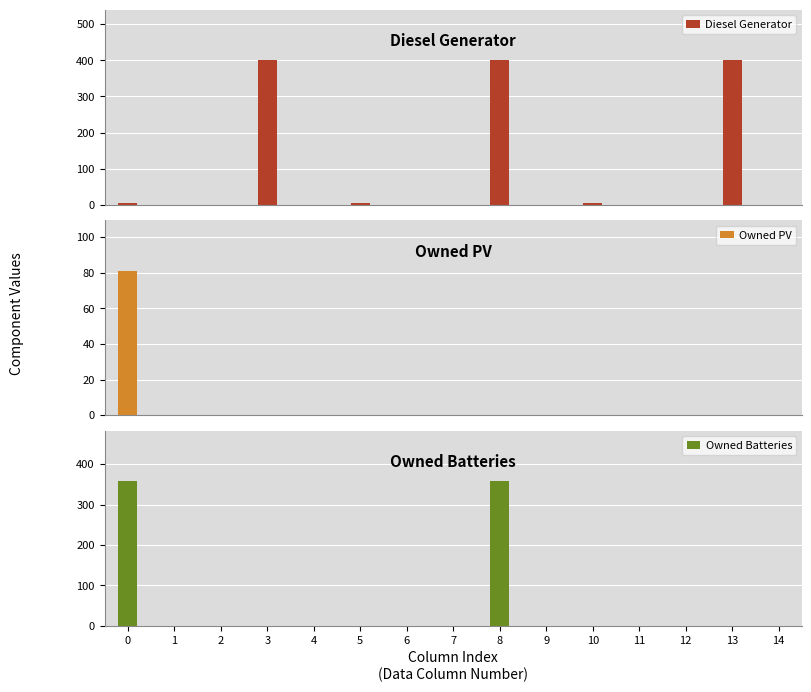

The value of Owned Batteries at 11 is -122.0. True or false?

False